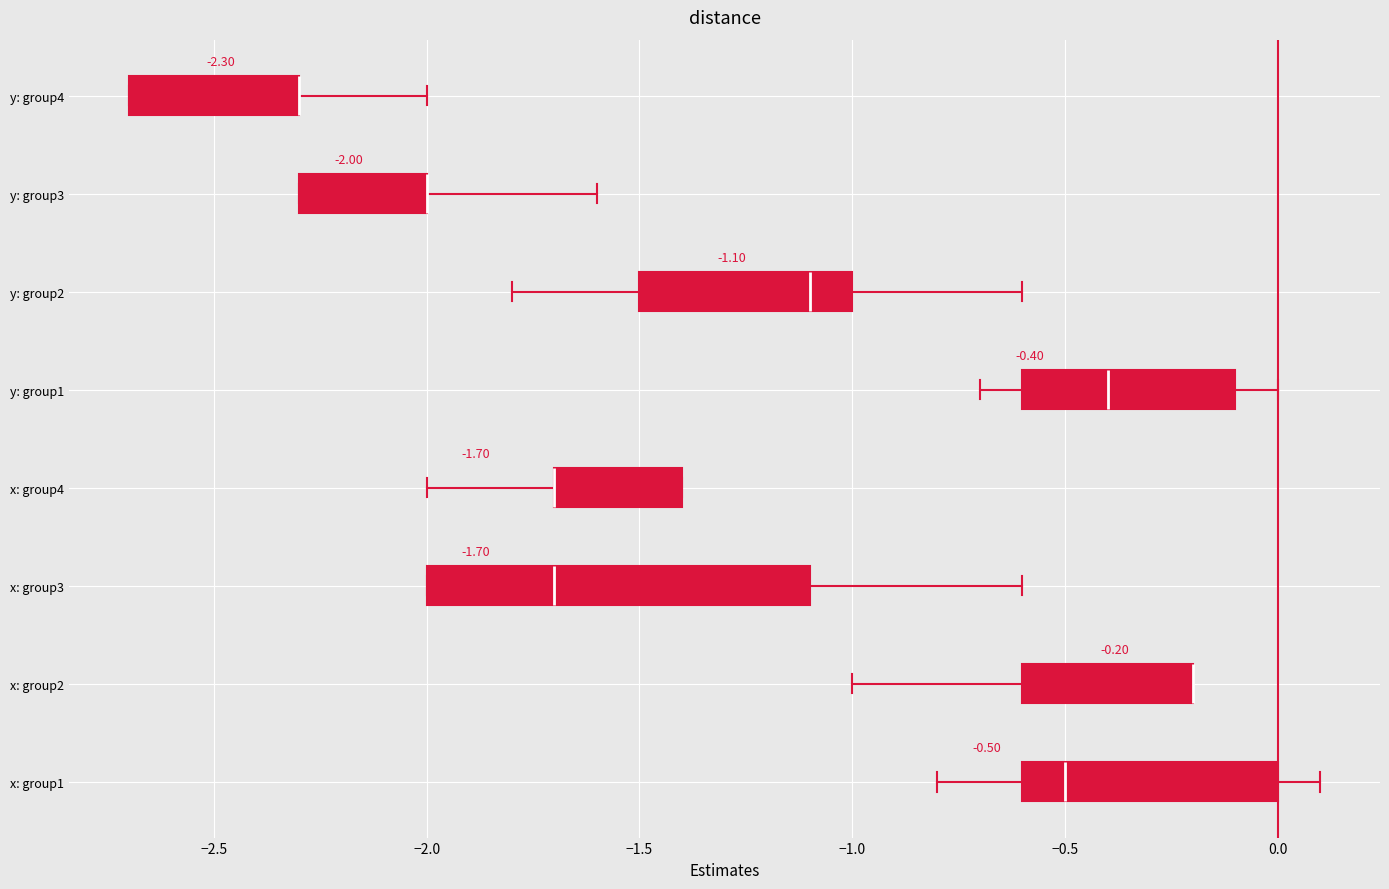

Which box is the widest, from its left edge to its right edge?

x: group3